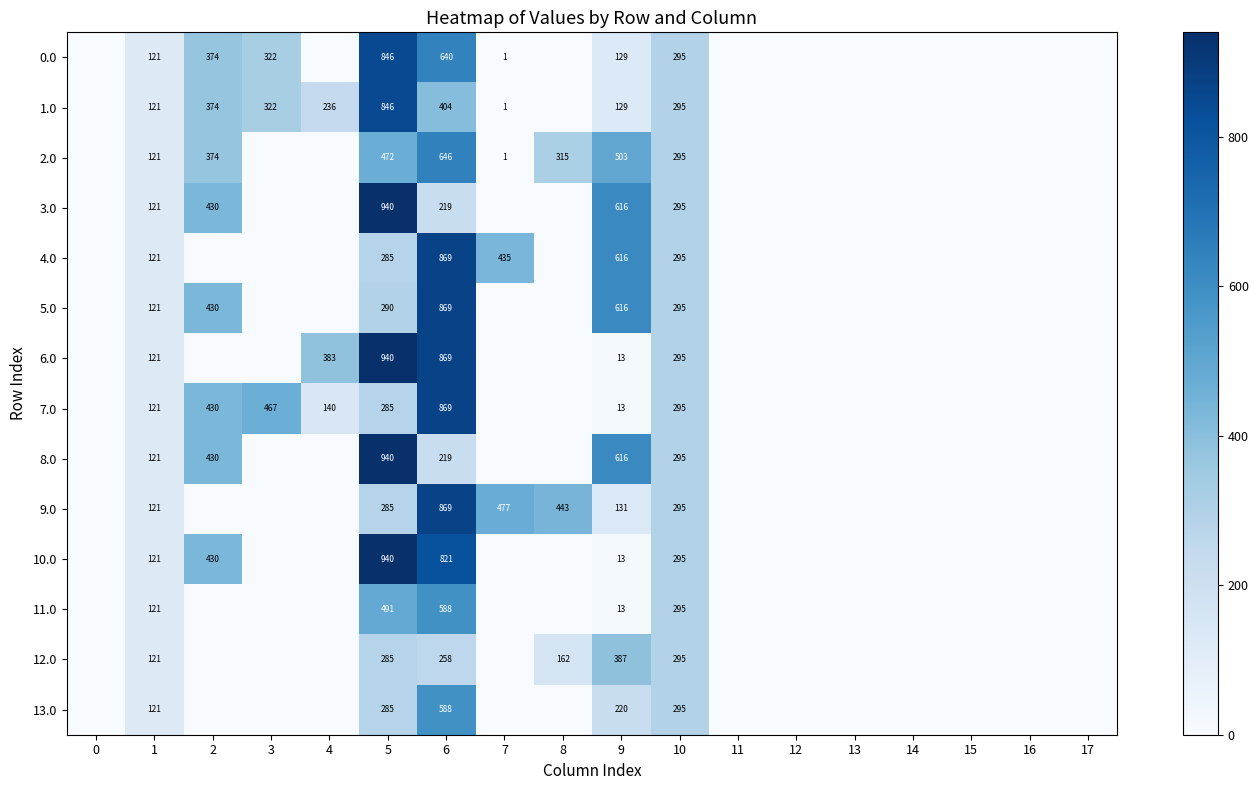

Is it true that 2.0 equals 295 at 10?

True